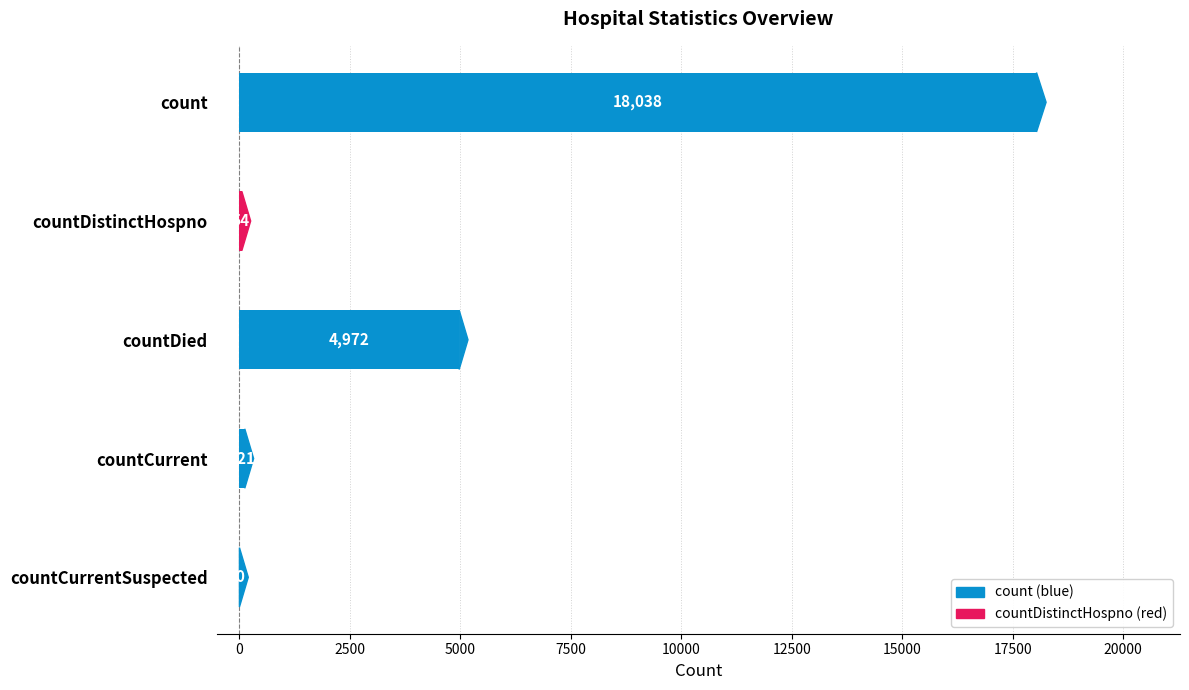

What is the sum of the values at count and countDistinctHospno?

18092